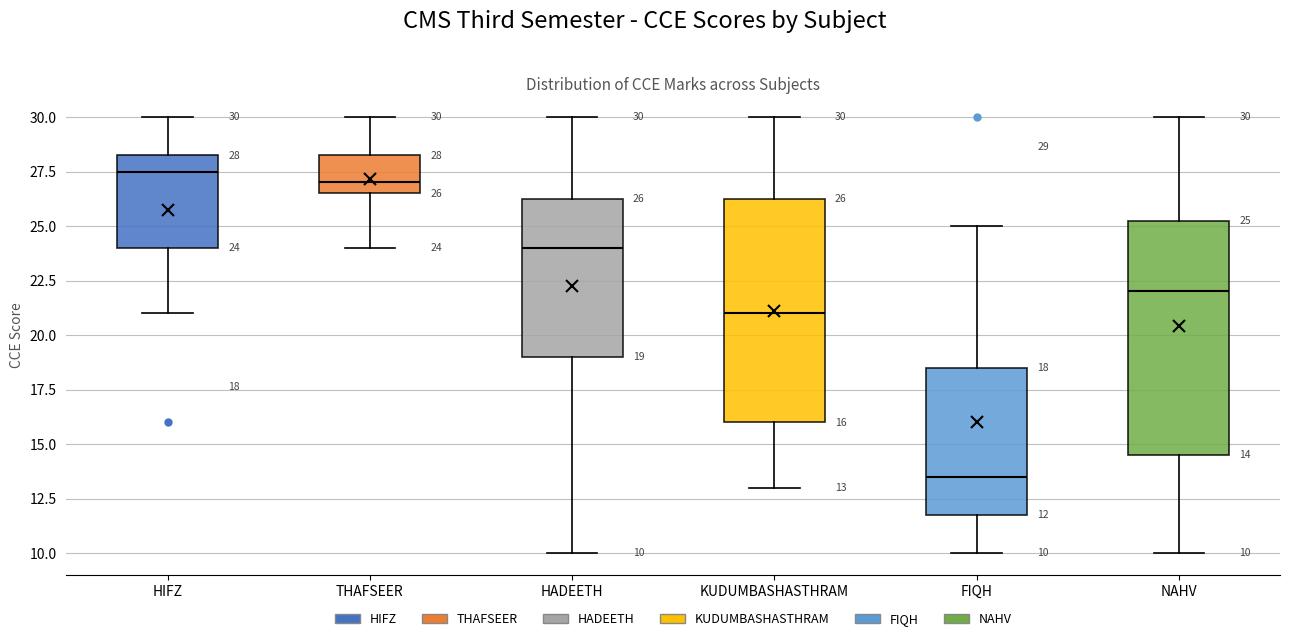

Which box is the tallest, from its lower edge to its upper edge?

NAHV